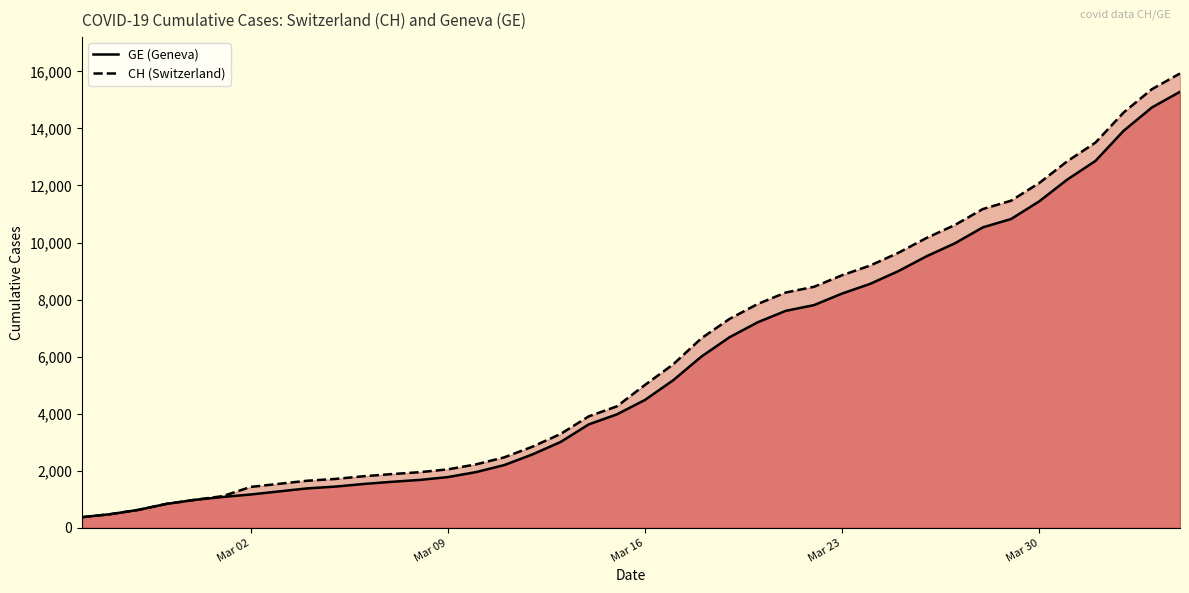

Rank the series by their average value, from highest to lowest.

CH, GE